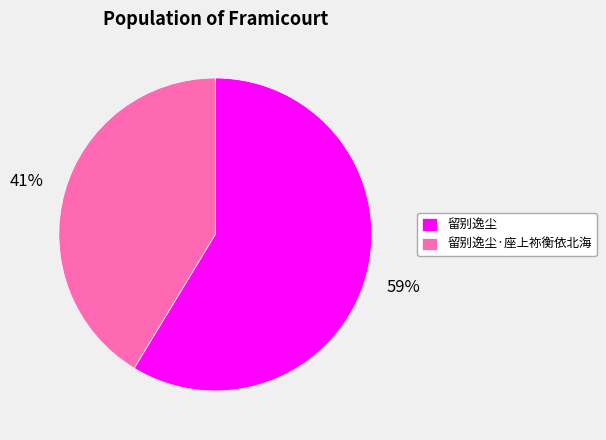

Approximately how many times larger is the value at 留别逸尘 compared to 留别逸尘·座上祢衡依北海?

1.4